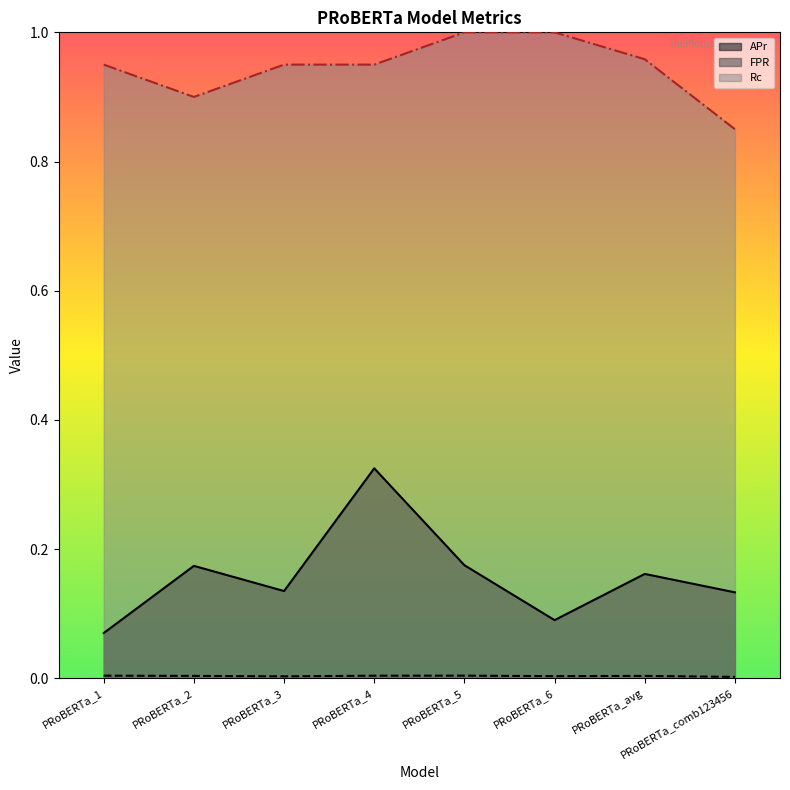

True or false: Rc has a value of 0.2 at PRoBERTa_avg.

False